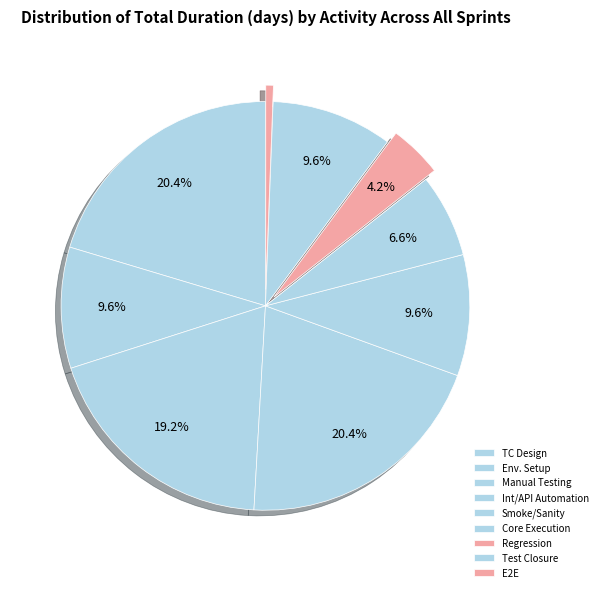

What is the largest slice in the pie chart?

TC Design